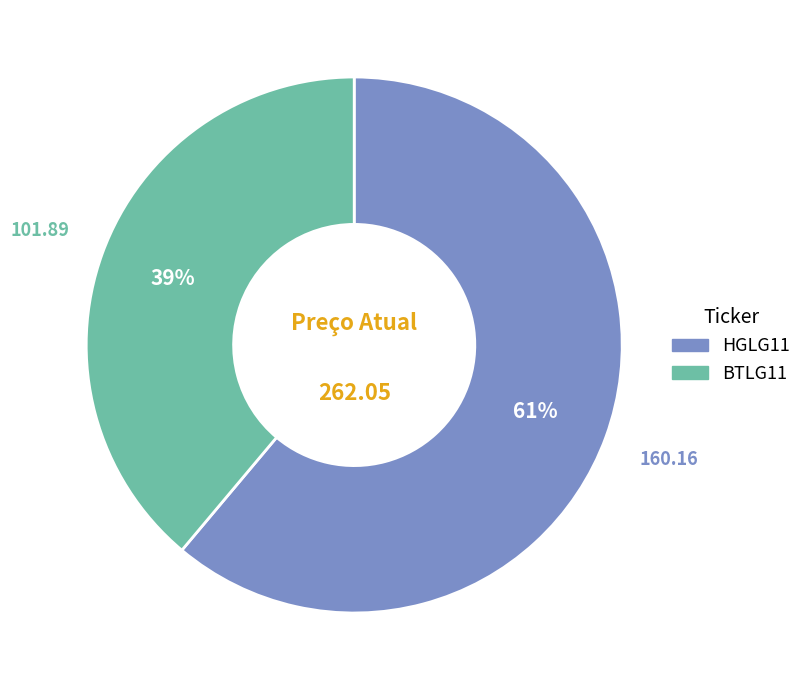

Which has a higher value, HGLG11 or BTLG11?

HGLG11